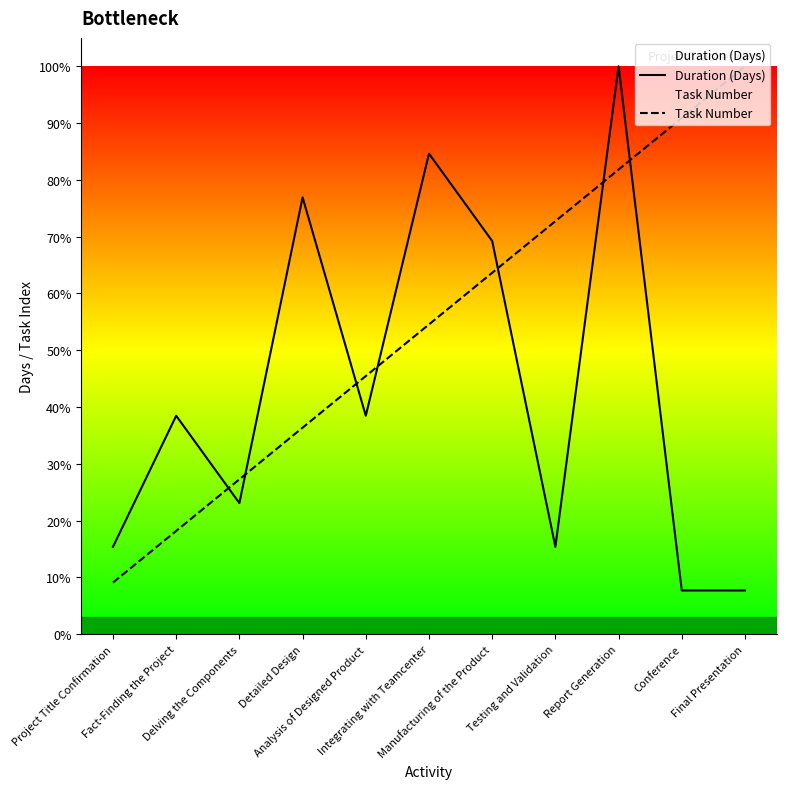

The Task Number series shows 19.7 at Integrating with Teamcenter. True or false?

False